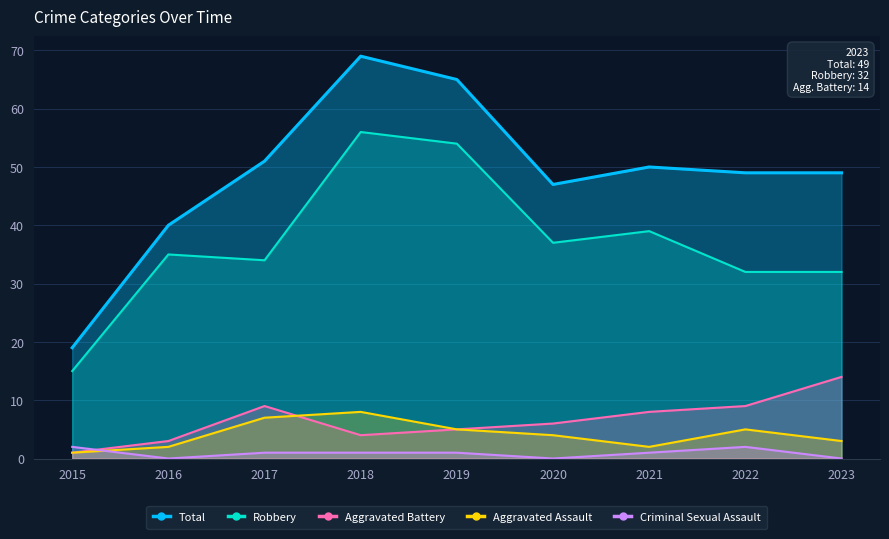

At how many categories does at least one series exceed 39?

8